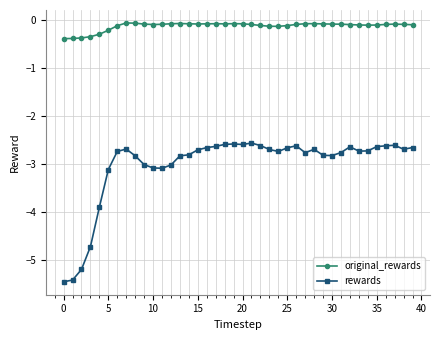

True or false: rewards and original_rewards cross at least once.

False